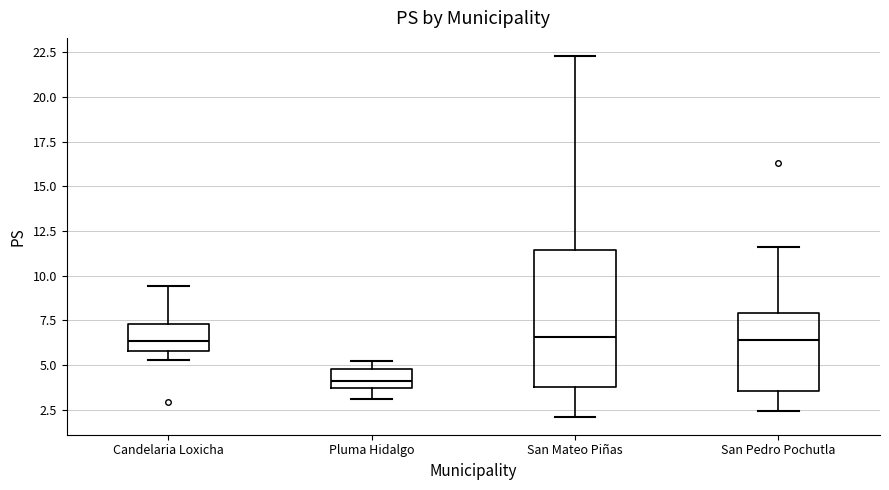

Reading left to right, transcribe this box plot: for each box, give where its median line is, the range the box spans, and where its two whiskers end, as read against the y-axis. The values are not printed on the chart, so give them approximately, as read against the axis.

Candelaria Loxicha: median 6.5, box 6.0 to 7.5, whiskers 5.5 to 9.5
Pluma Hidalgo: median 4.0, box 3.5 to 5.0, whiskers 3.0 to 5.0 (just above the box's upper edge)
San Mateo Piñas: median 6.5, box 4.0 to 11.5, whiskers 2.0 to 22.5
San Pedro Pochutla: median 6.5, box 3.5 to 8.0, whiskers 2.5 to 11.5